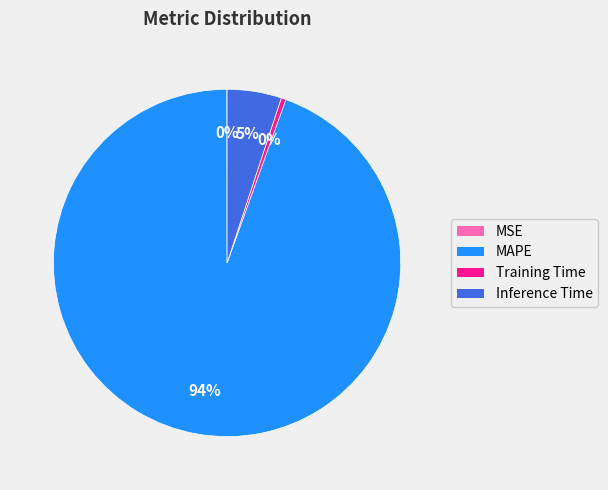

Is it true that Inference Time is 1% of the pie?

False